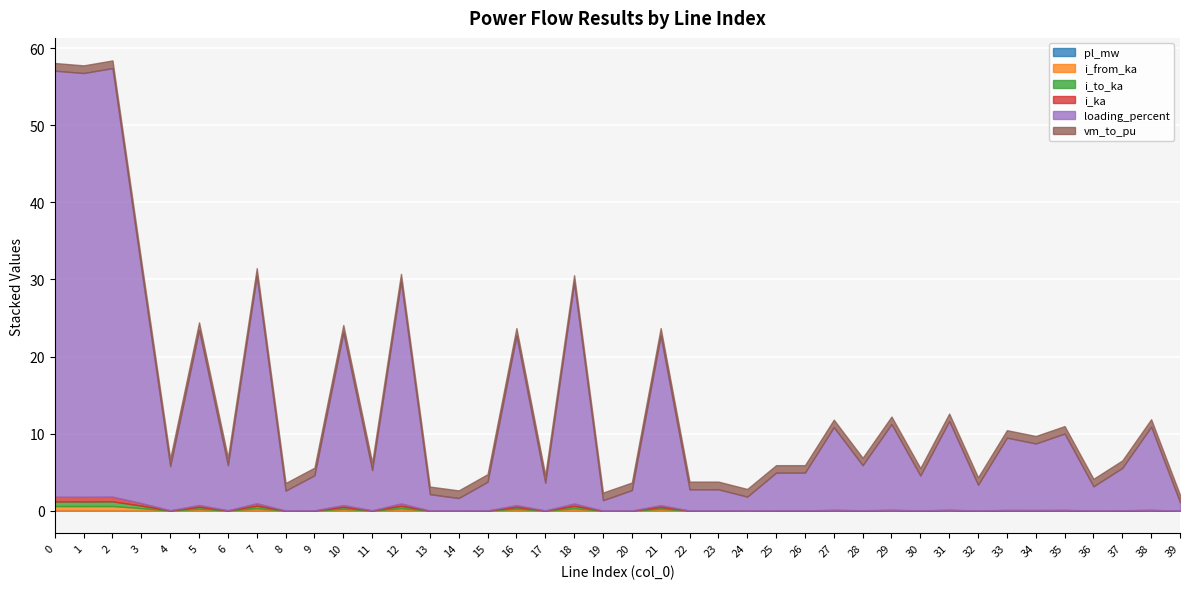

What is the maximum value for loading_percent?

55.6